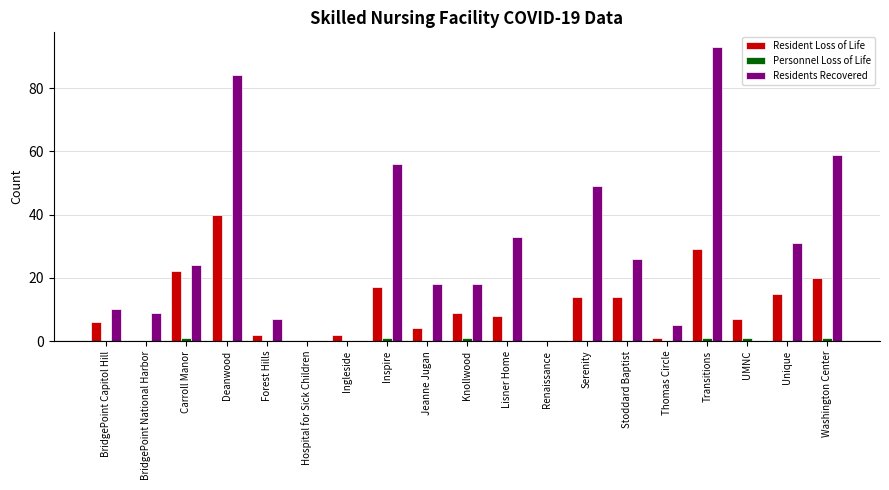

At which category does the chart reach its peak across all series?

Transitions